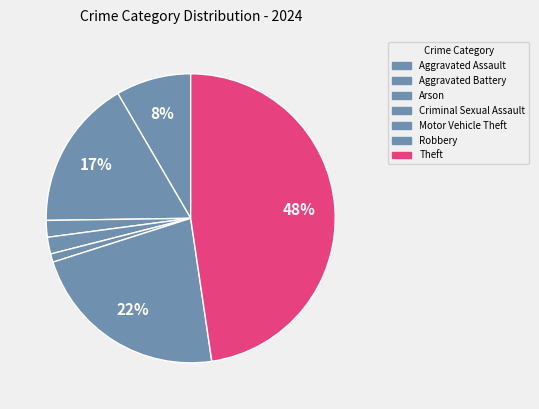

How many slices are in this pie chart?

7